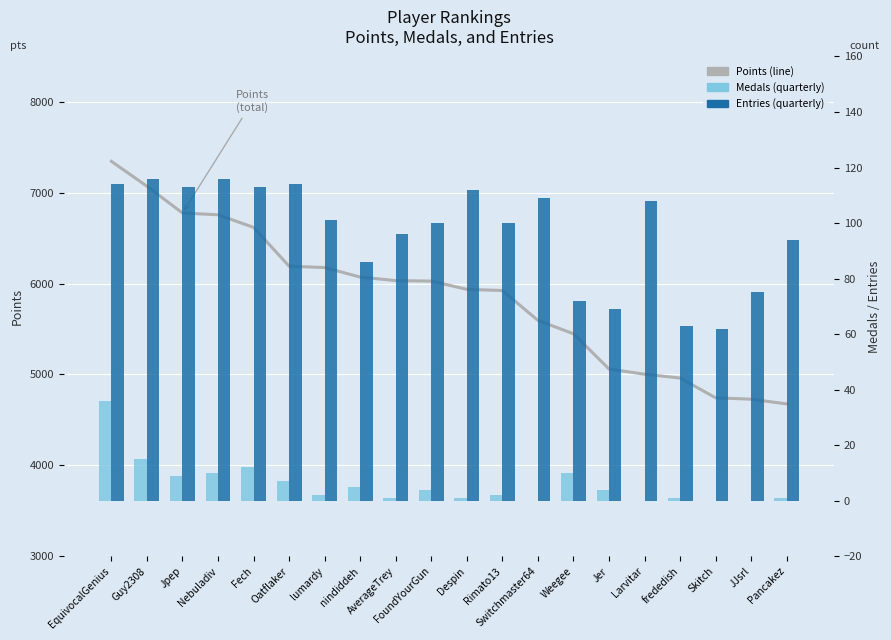

What is the total value across all series at Rimato13?

6026